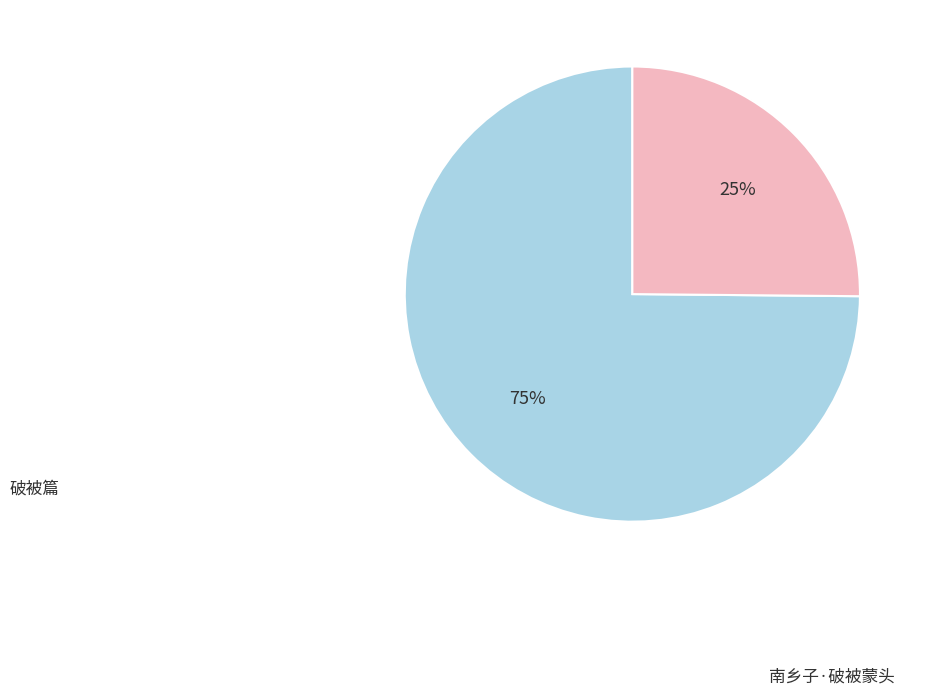

Is there a majority slice in this chart?

Yes